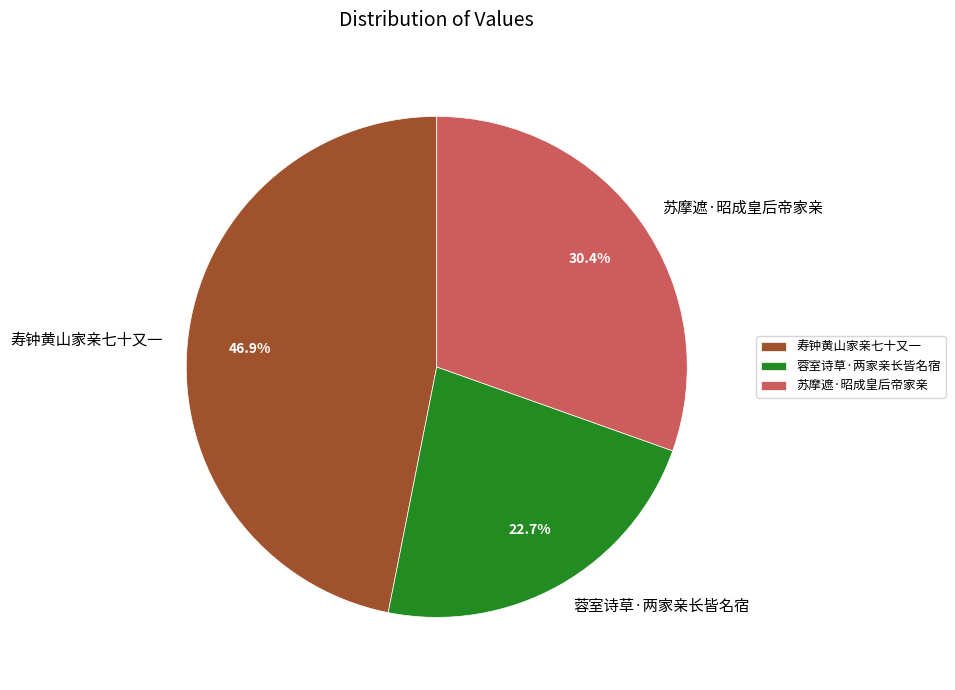

To the nearest percent, what is the difference between the largest and smallest slice percentages?

24%